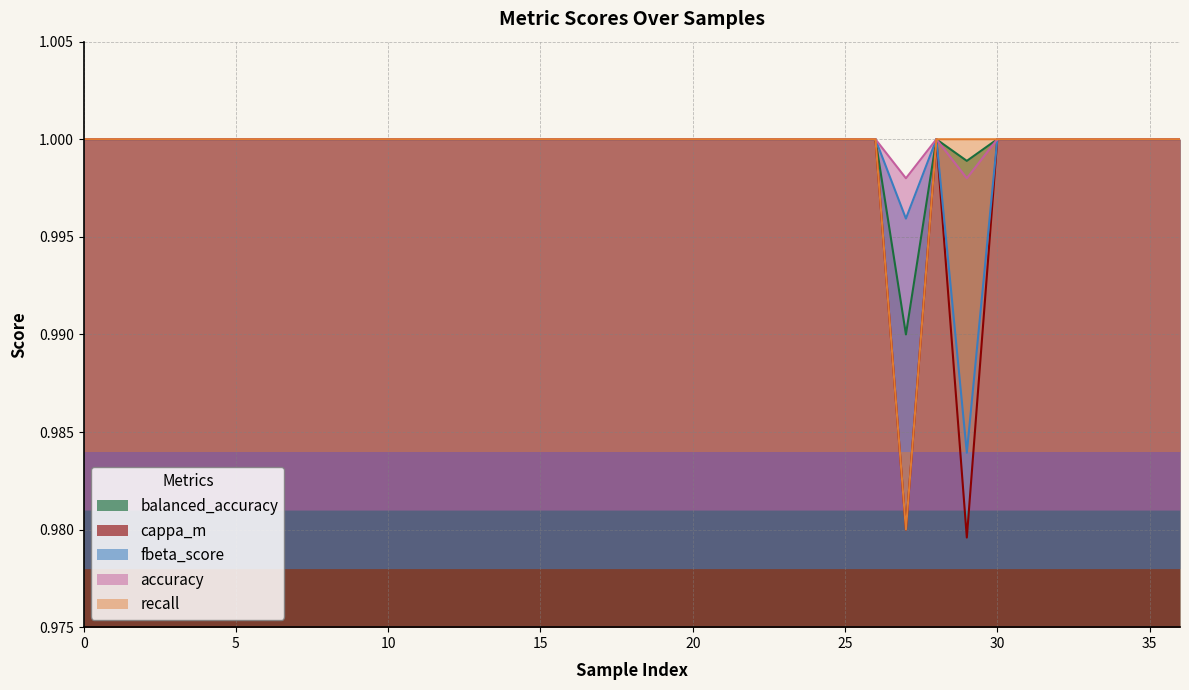

Which series has the largest total across all categories?

accuracy